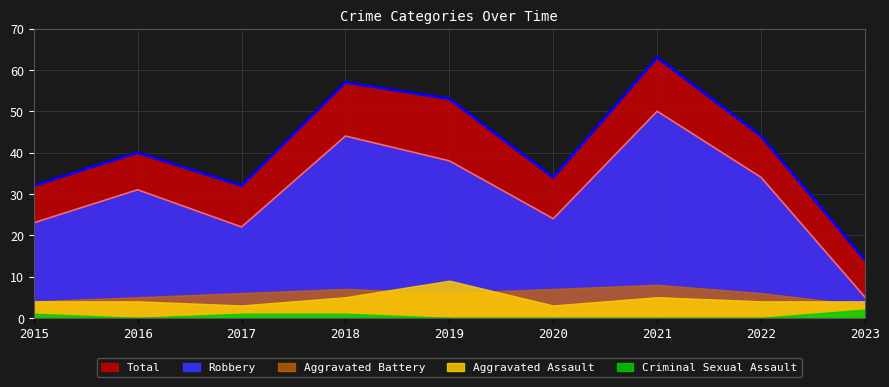

Where do Aggravated Battery and Aggravated Assault first cross each other?

2018 and 2019